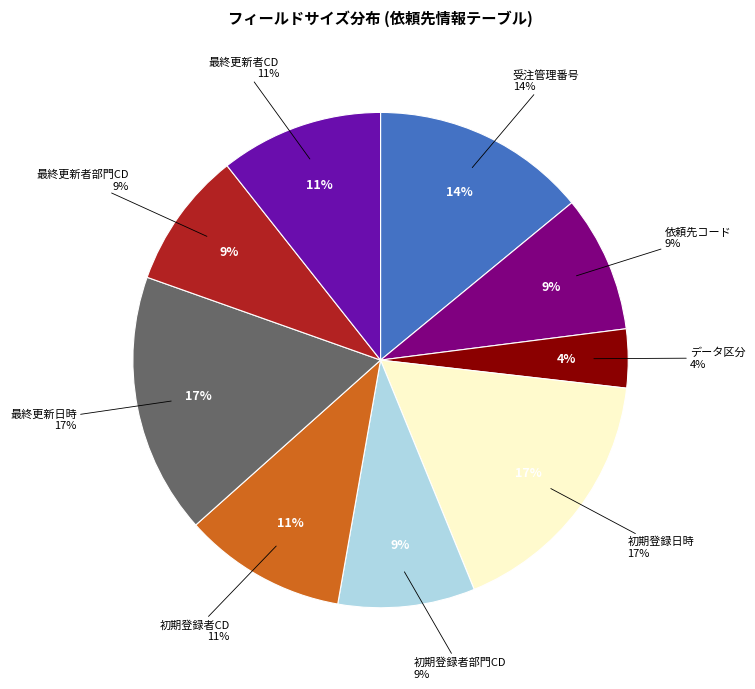

How many slices are in this pie chart?

9